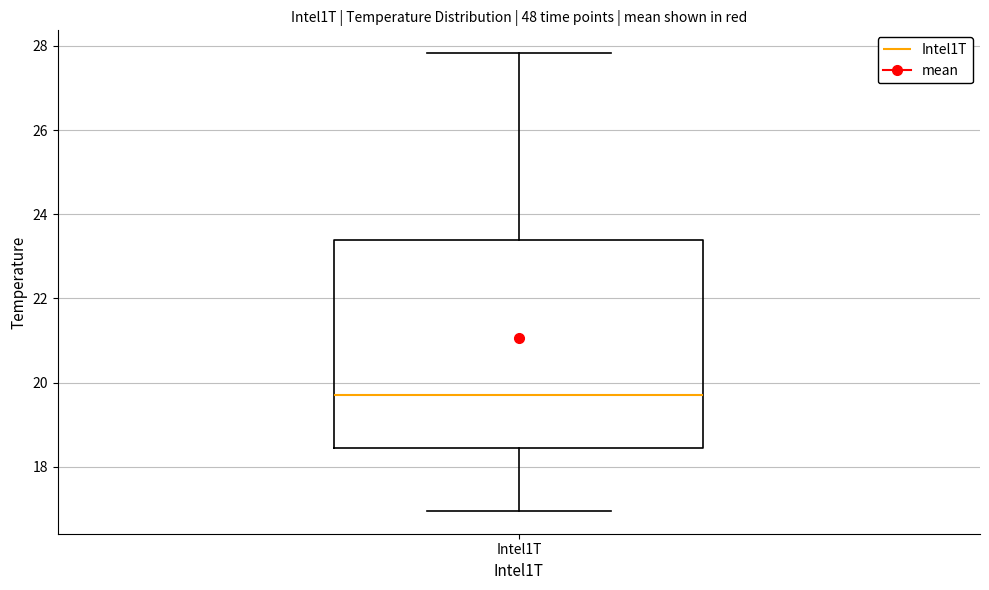

Transcribe this box plot: give where the median line is, the range the box spans, and where the two whiskers end, as read against the y-axis. The values are not printed on the chart, so give them approximately, as read against the axis.

median 19.8, box 18.4 to 23.4, whiskers 17.0 to 27.8